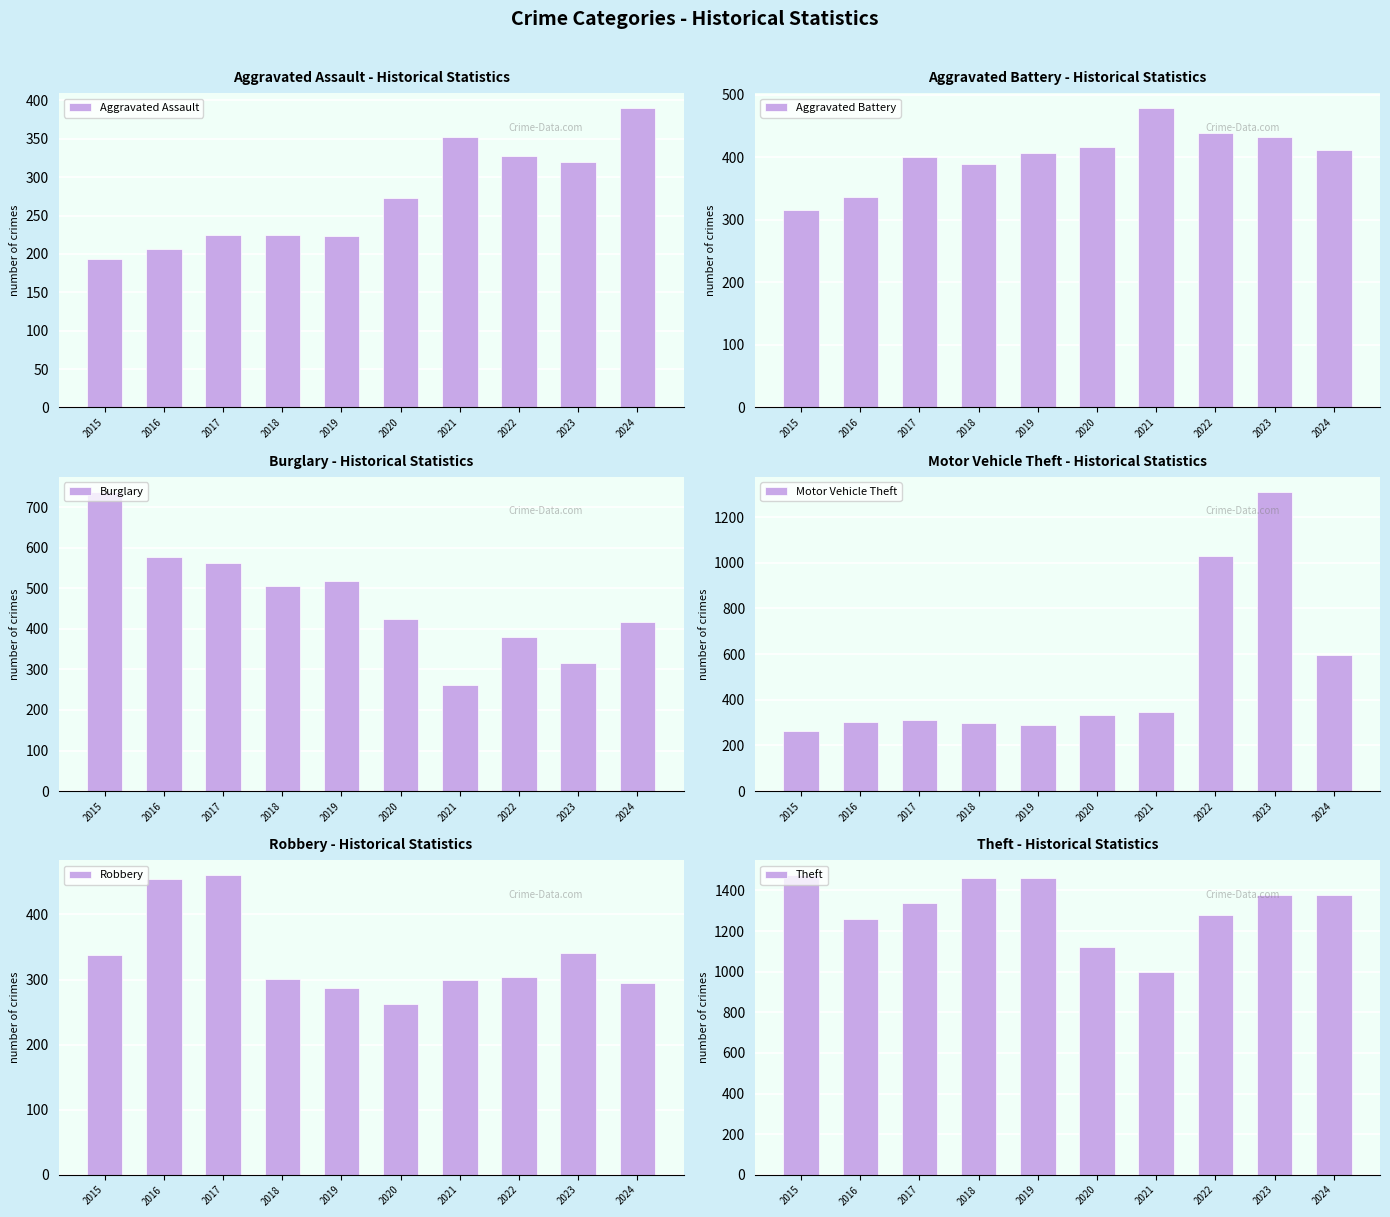

At 2022, list the series in order from largest to smallest.

Theft, Motor Vehicle Theft, Aggravated Battery, Burglary, Aggravated Assault, Robbery